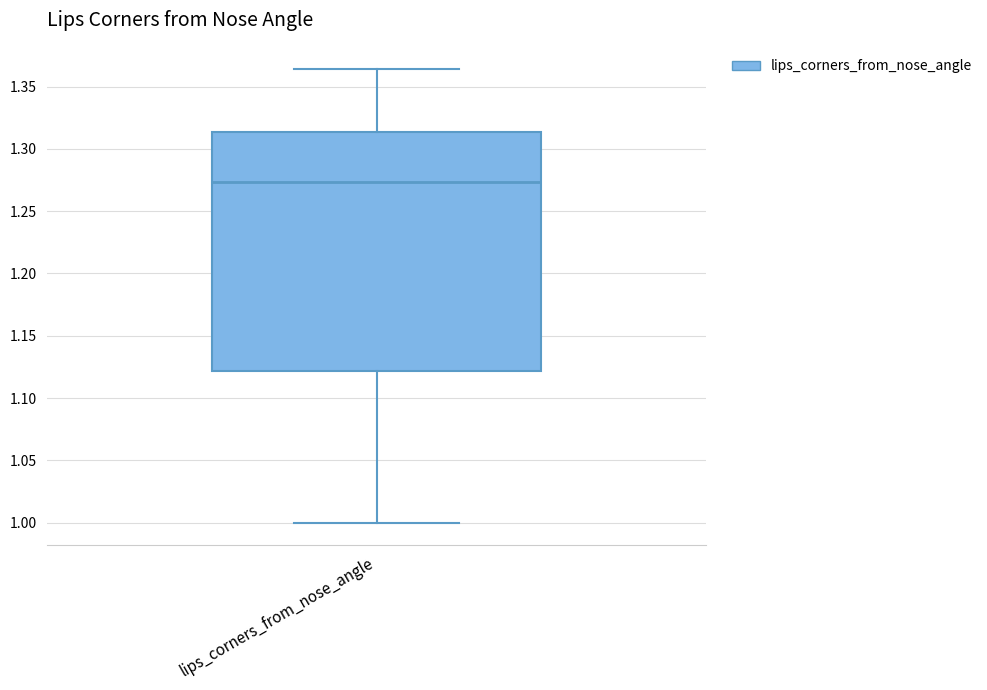

Read this box plot against the y-axis: the position of the median line, the range covered by the box, and the ends of both whiskers. The values are not printed on the chart, so give them approximately, as read against the axis.

median 1.275, box 1.120 to 1.315, whiskers 1.000 to 1.365